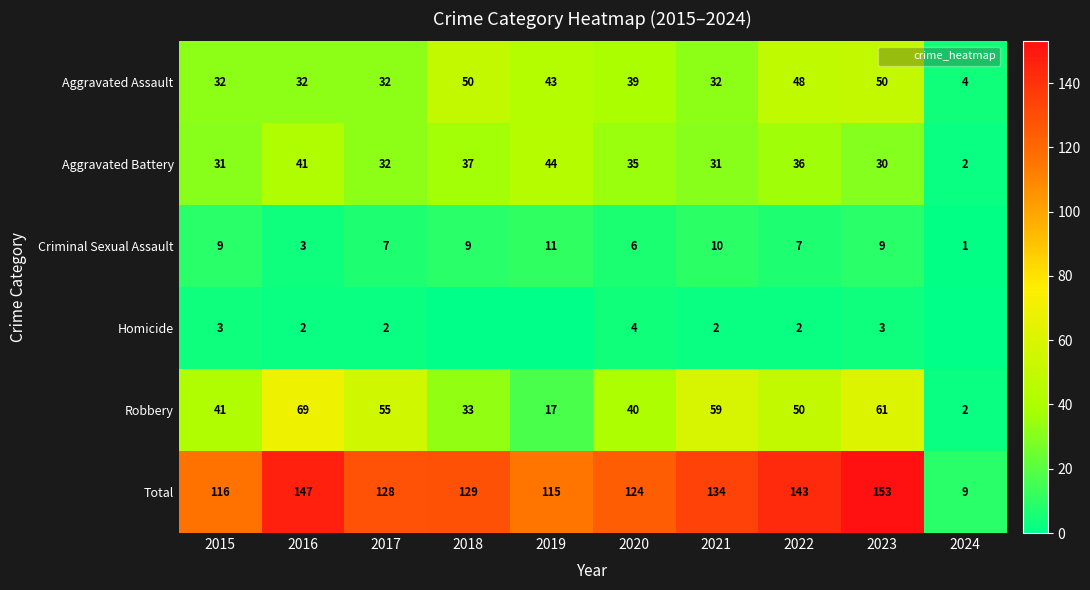

Is it true that Criminal Sexual Assault equals 6 at 2020?

True